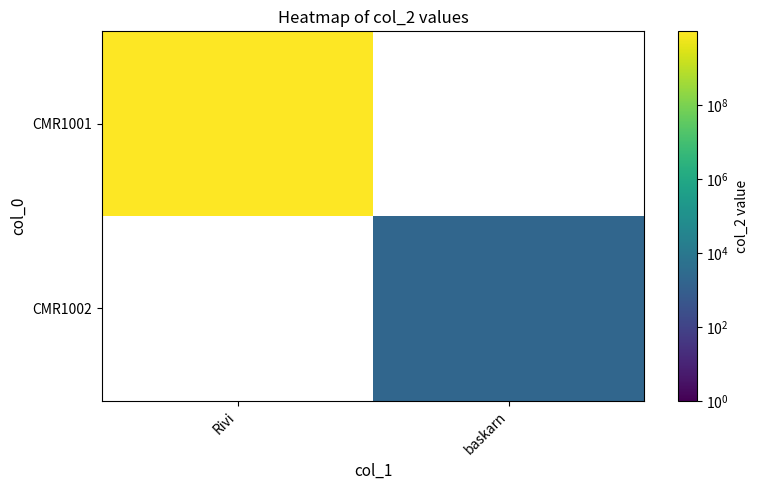

The value of CMR1002 at baskarn is 2000.0. True or false?

True